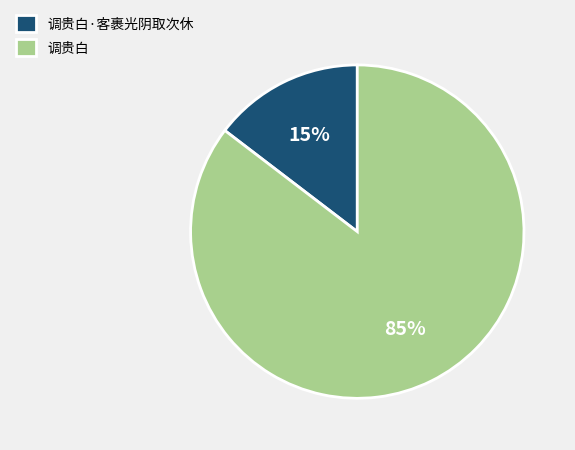

Does any single category account for the majority?

Yes